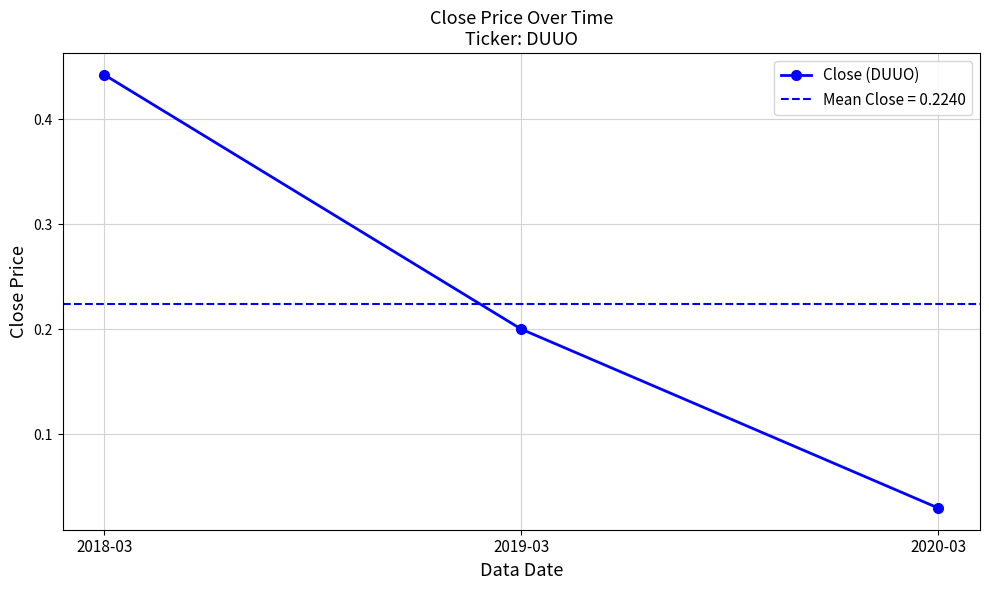

Rank the categories by value from highest to lowest.

2018-03, 2019-03, 2020-03